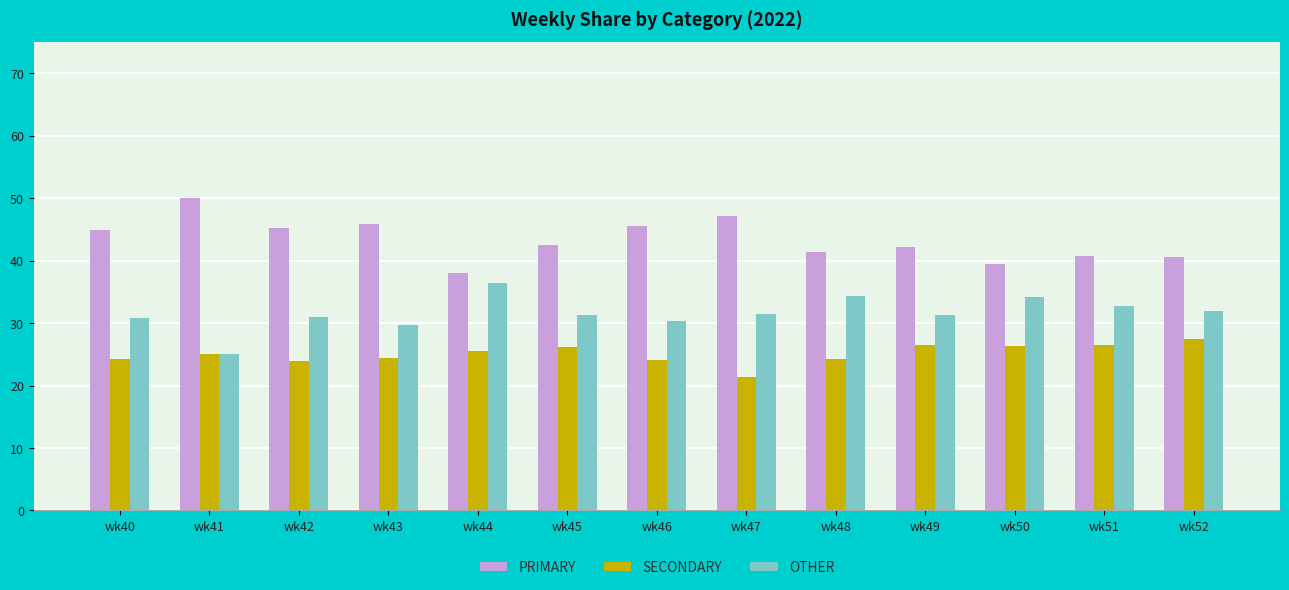

Are the bars horizontal?

No